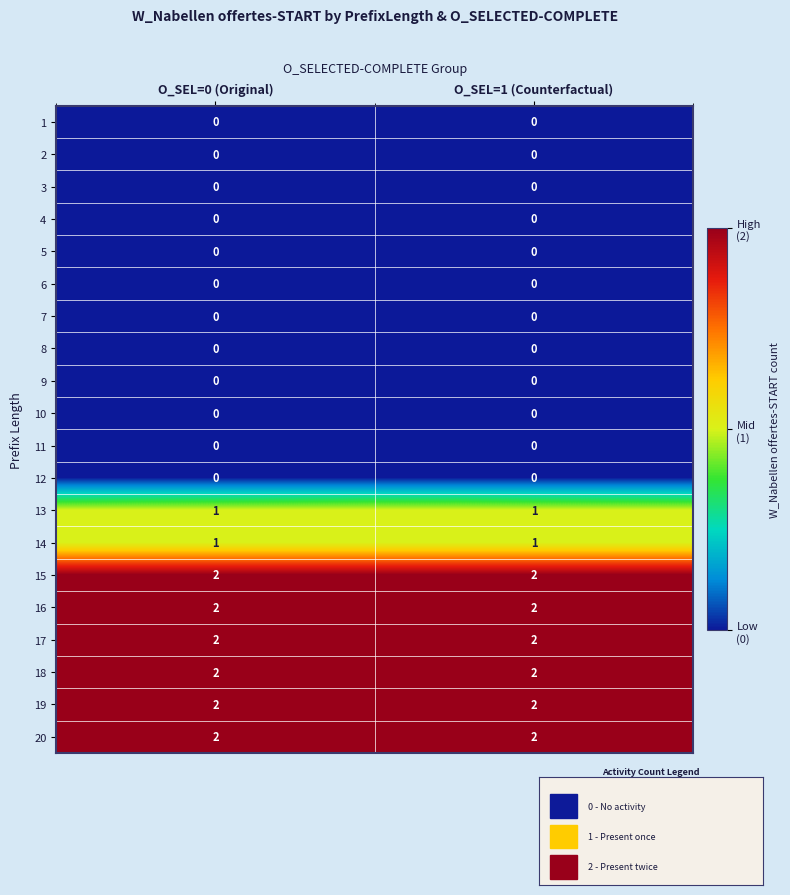

The value of 9 at O_SEL=0 (Original) is 0. True or false?

True